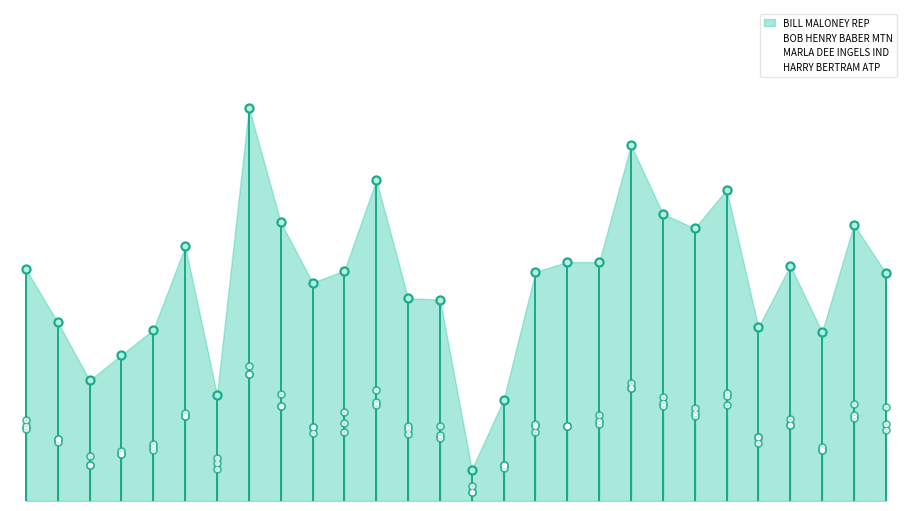

Is the value of HARRY BERTRAM ATP at 10 greater than the value of MARLA DEE INGELS IND at 5?

No